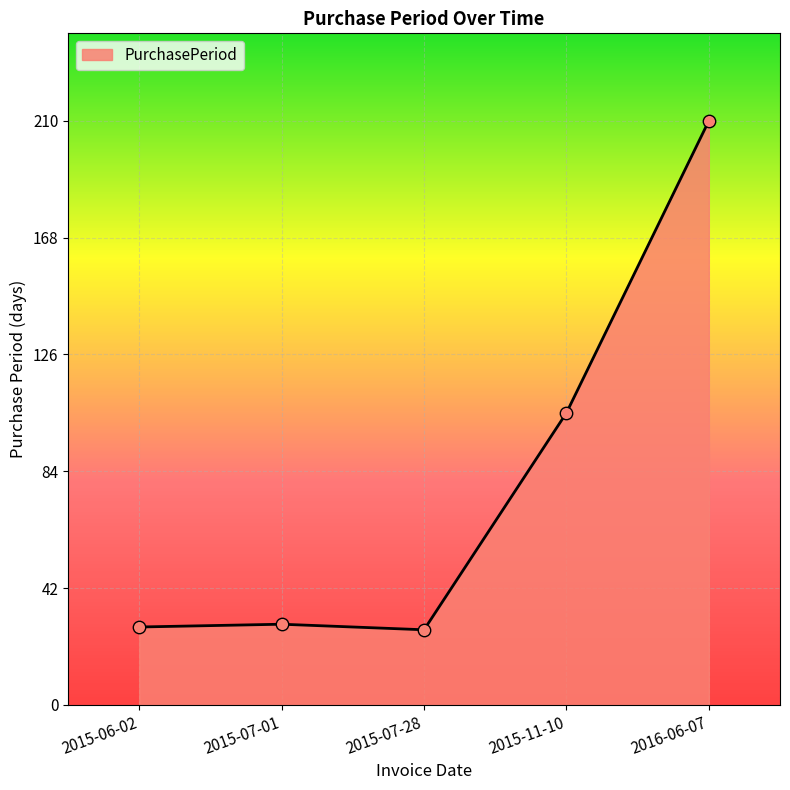

Which has a higher value, 2015-11-10 or 2016-06-07?

2016-06-07